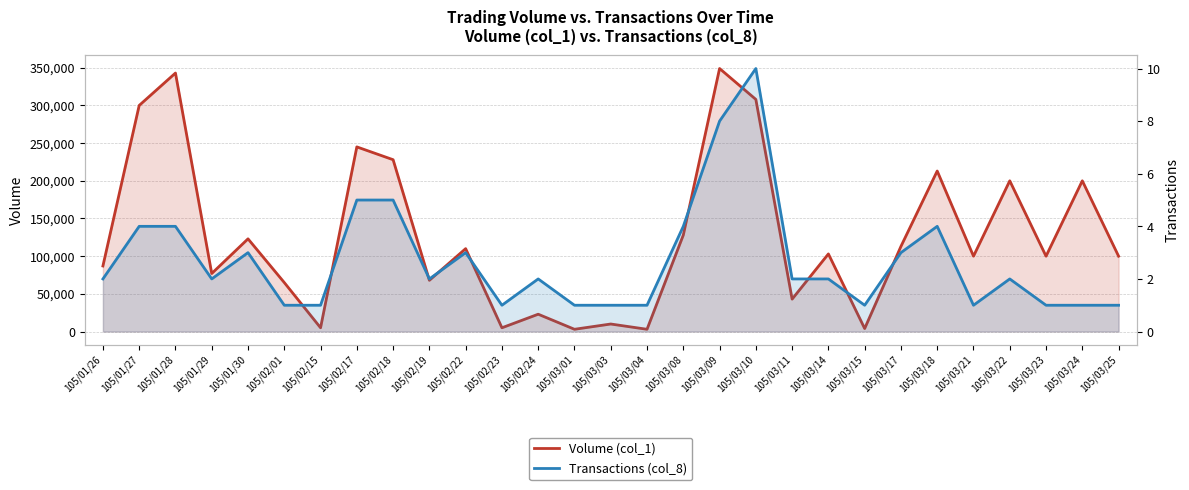

What is the difference between the highest and lowest values at 105/03/23?

99999